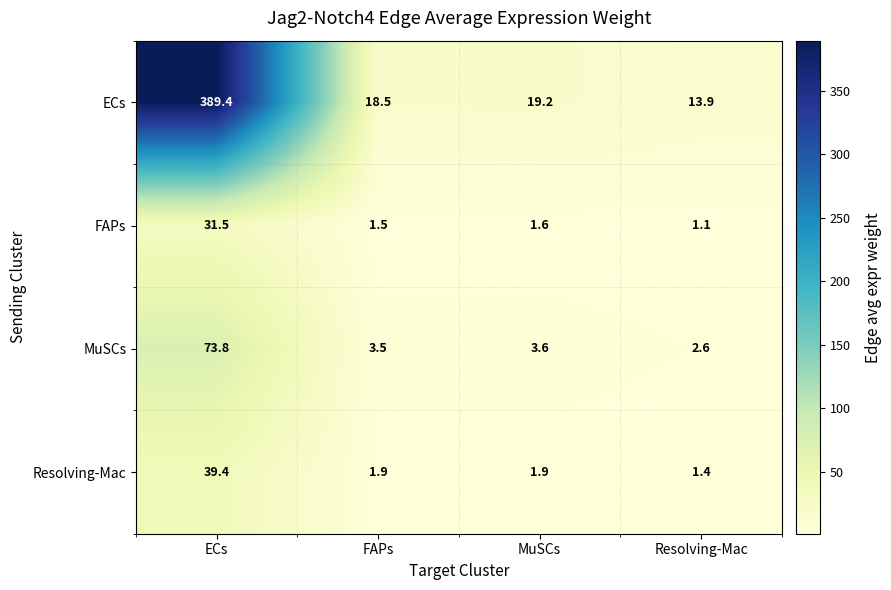

At which category does the chart reach its peak across all series?

ECs